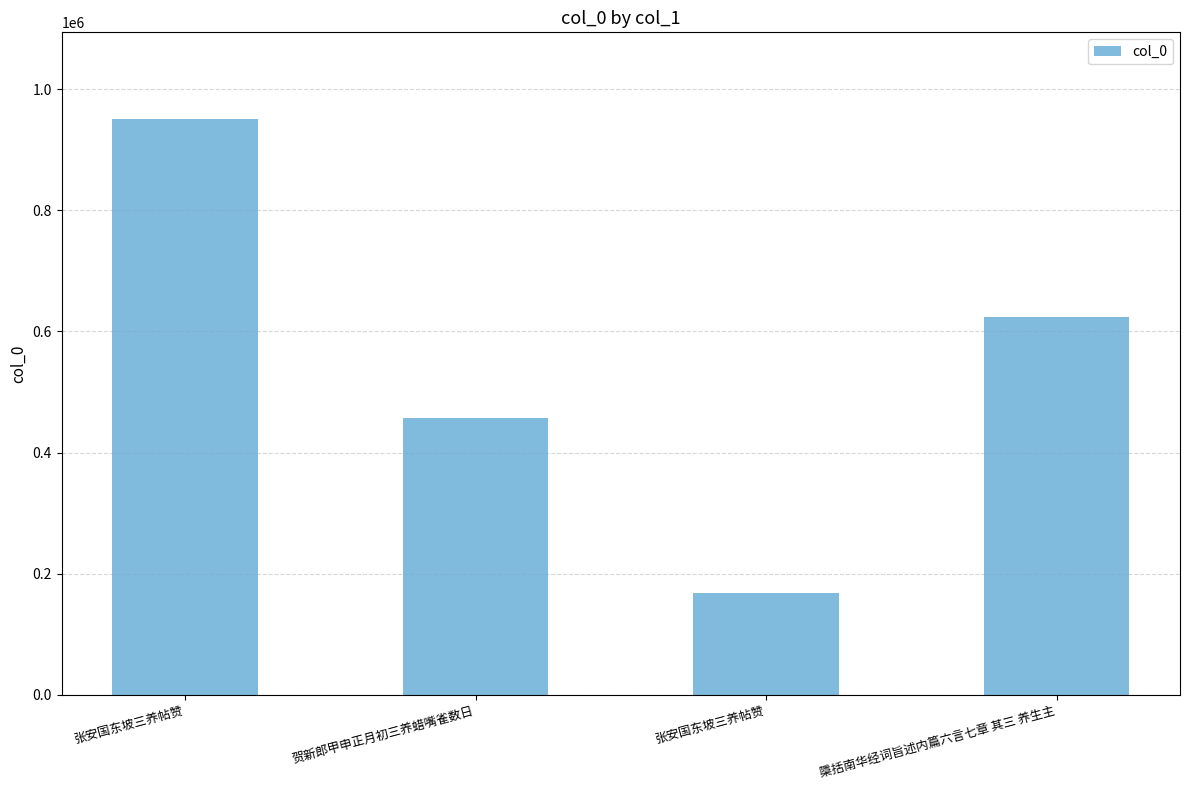

How many distinct data groups are displayed?

1